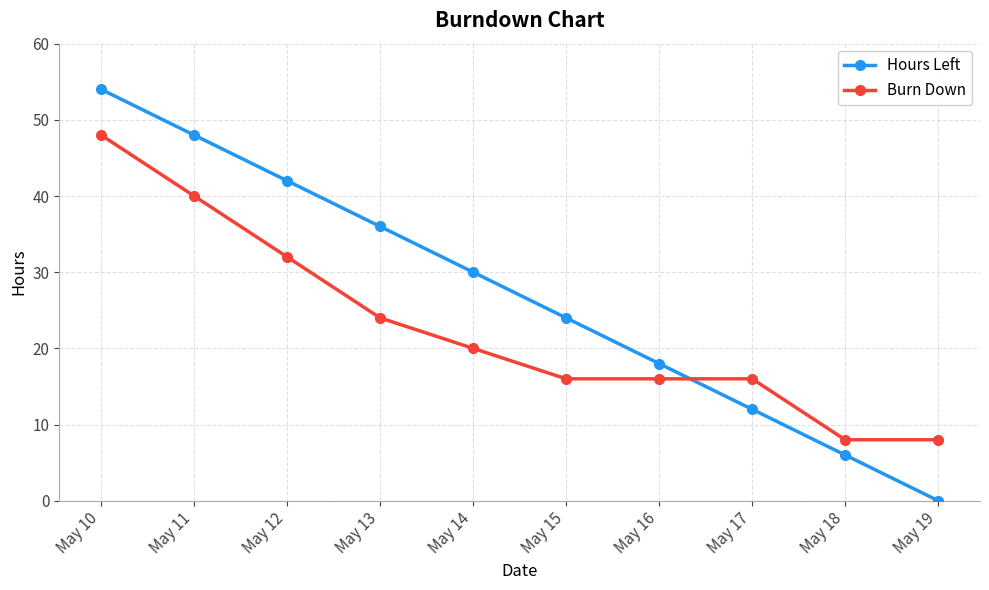

At which category is the sum across all series the highest?

May 10